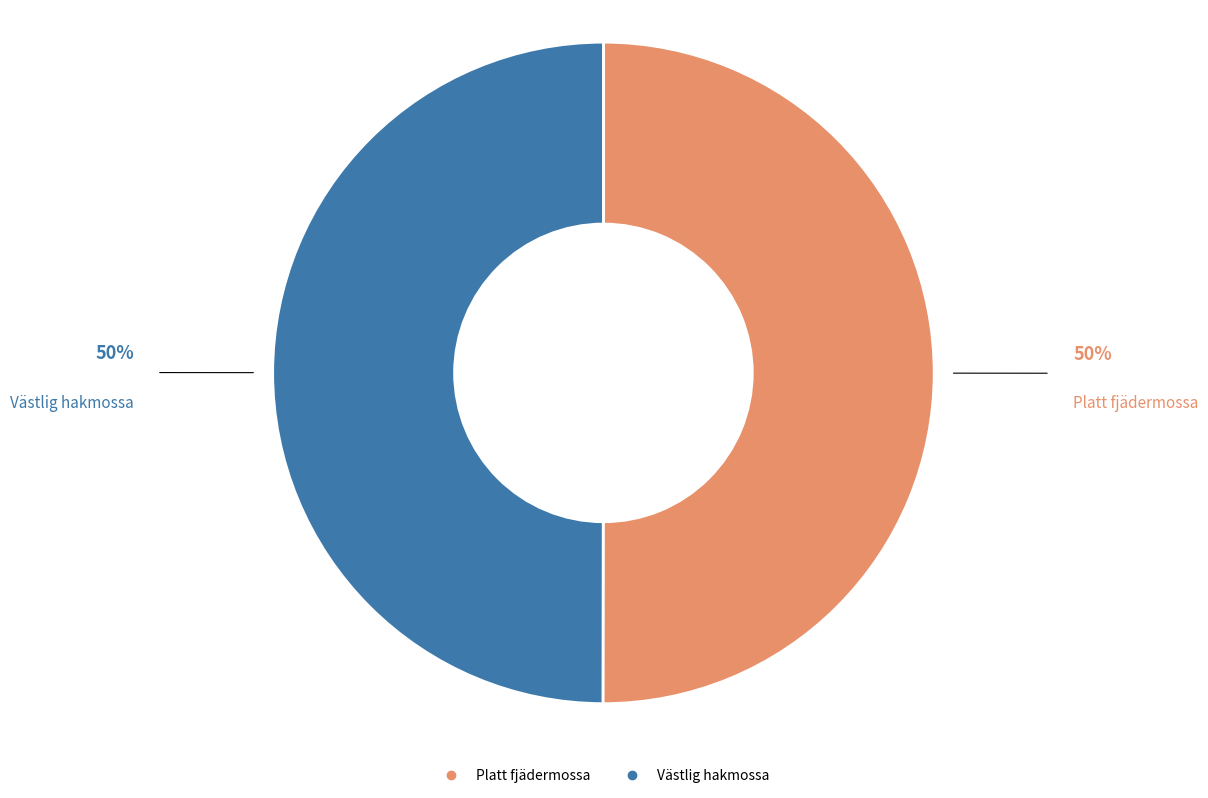

Combined, do Platt fjädermossa and Västlig hakmossa account for over 50%?

Yes